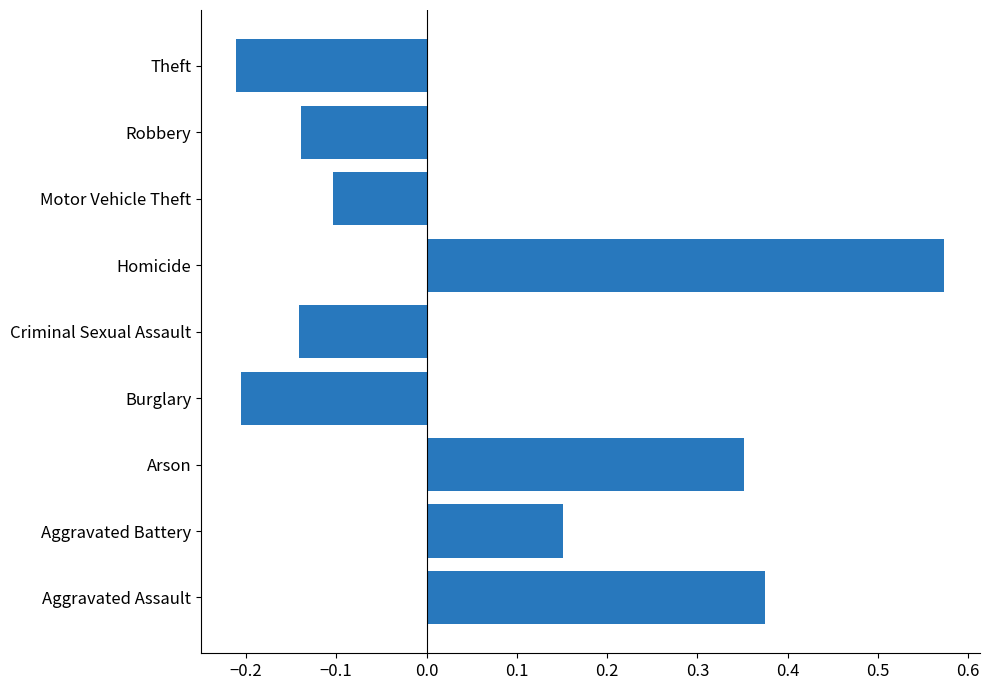

Between Criminal Sexual Assault and Homicide, which is larger?

Homicide